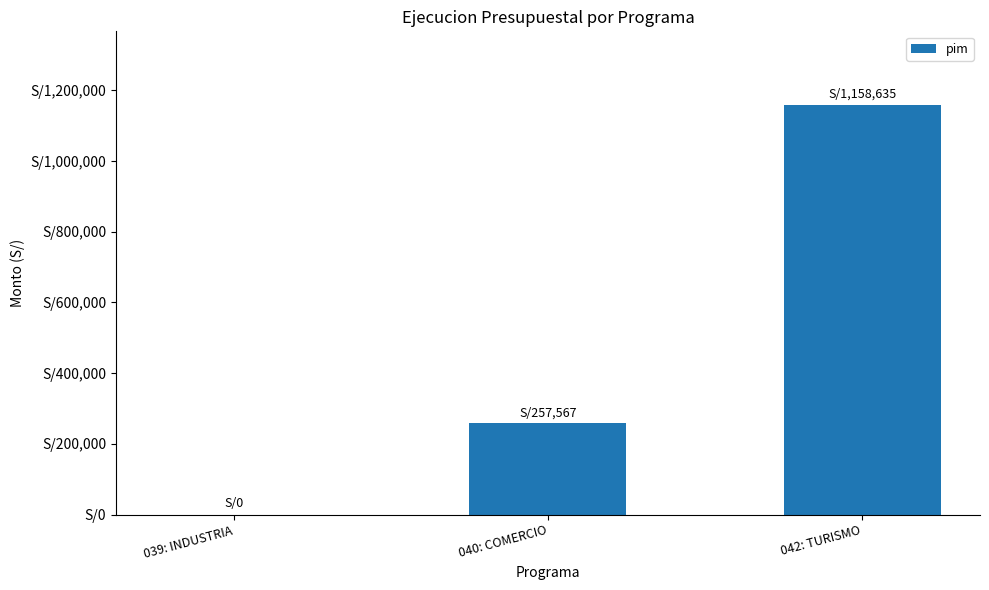

What is the approximate value at 040: COMERCIO, to the nearest 50?

257550